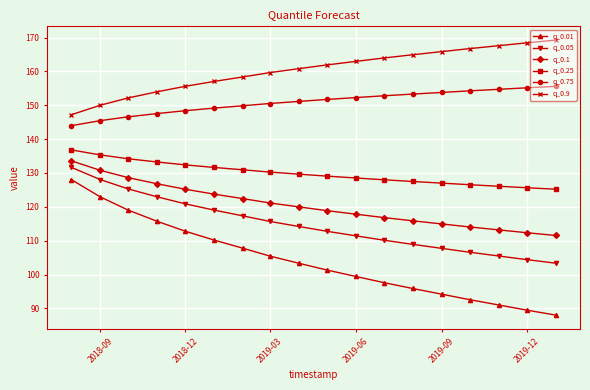

What is the value of the q_0.9 point at the 5th from the left?

155.6